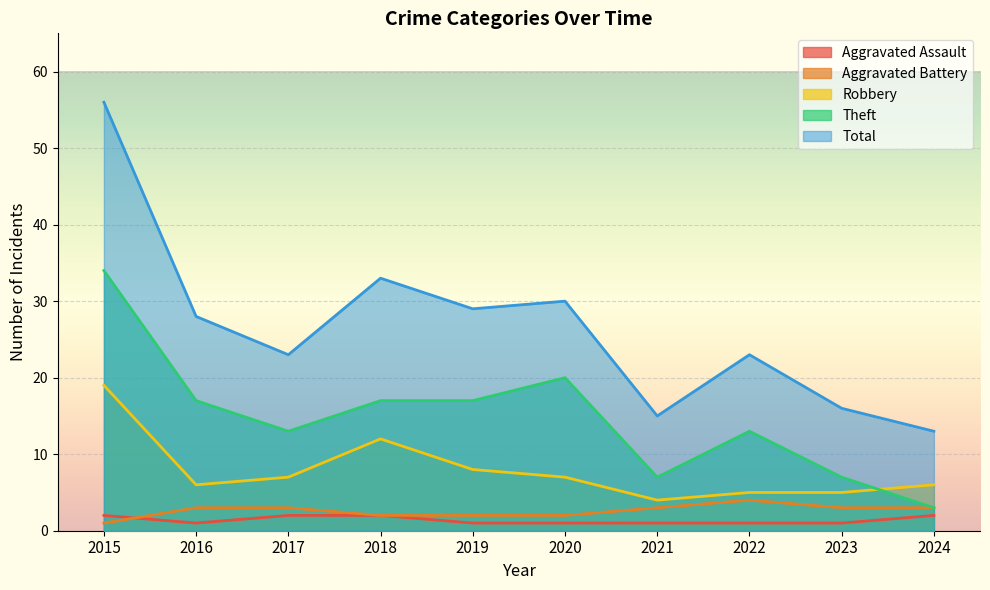

What is the difference between the highest and lowest values at 2018?

31